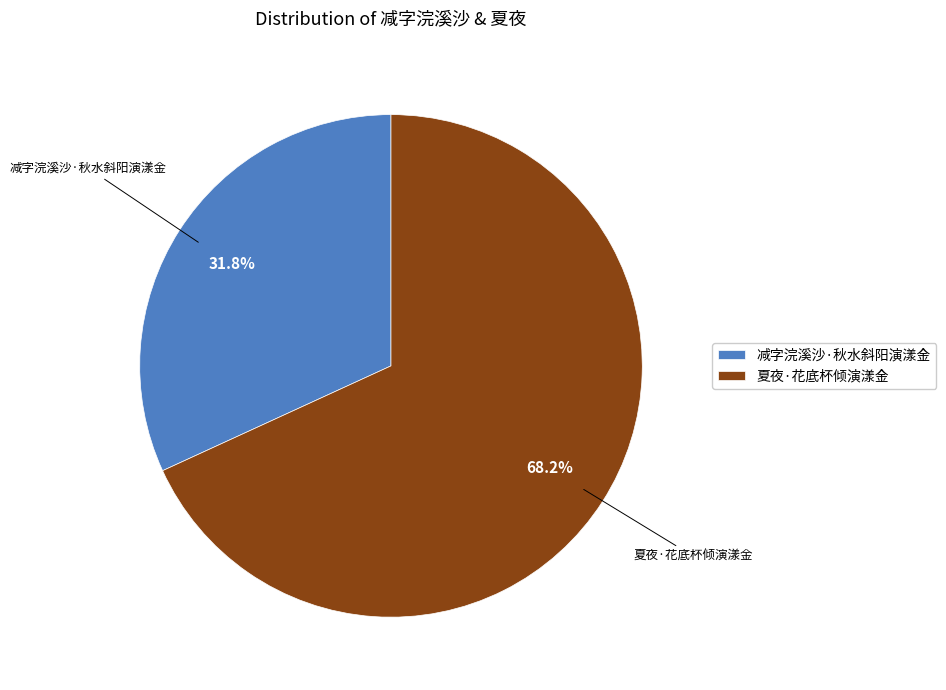

Which has a higher value, 夏夜·花底杯倾演漾金 or 减字浣溪沙·秋水斜阳演漾金?

夏夜·花底杯倾演漾金